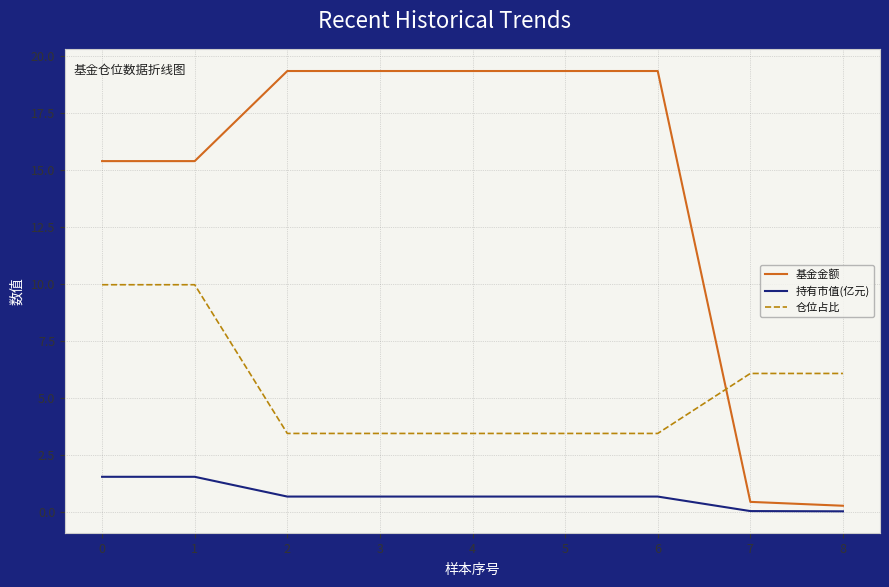

What is the total value across all series at 7?

6.5